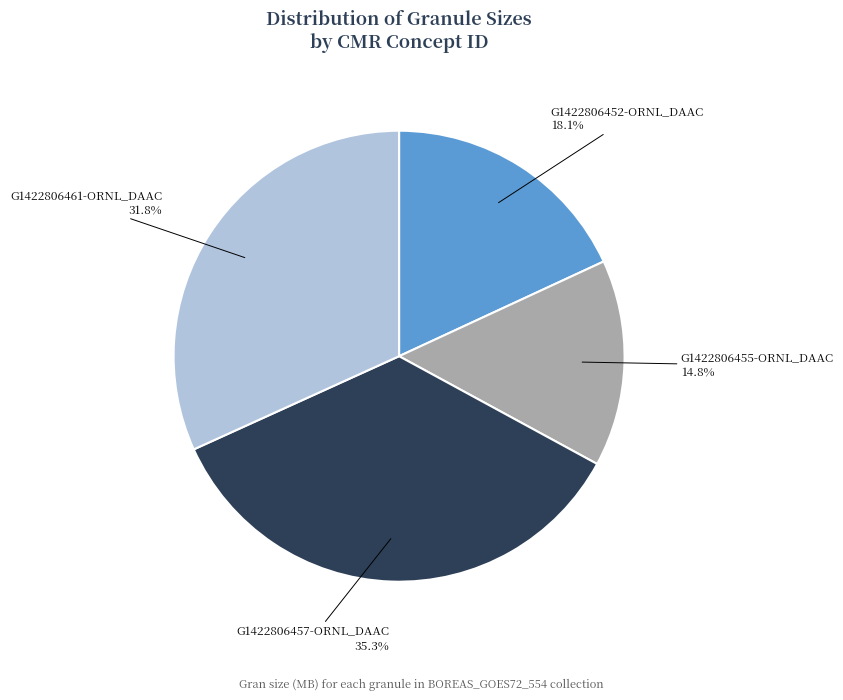

Rank the categories by value from lowest to highest.

G1422806455-ORNL_DAAC, G1422806452-ORNL_DAAC, G1422806461-ORNL_DAAC, G1422806457-ORNL_DAAC